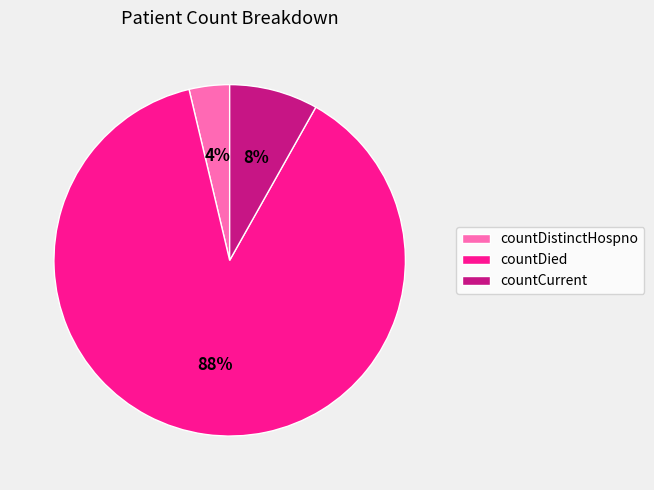

How many segments does this pie chart have?

3